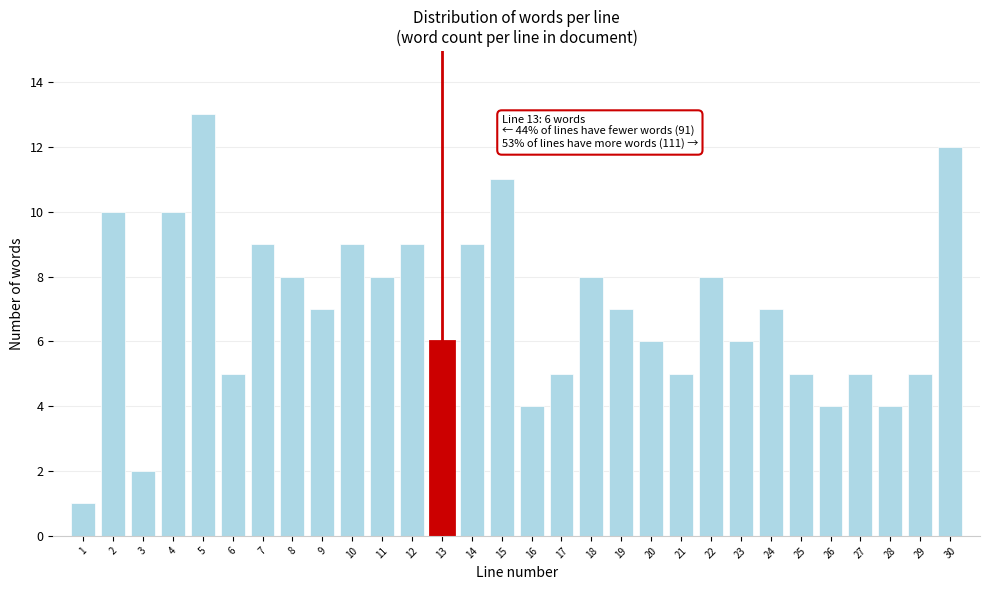

Reading right to left, extract all data points from this chart.

12	5	4	5	4	5	7	6	8	5	6	7	8	5	4	11	9	6	9	8	9	7	8	9	5	13	10	2	10	1